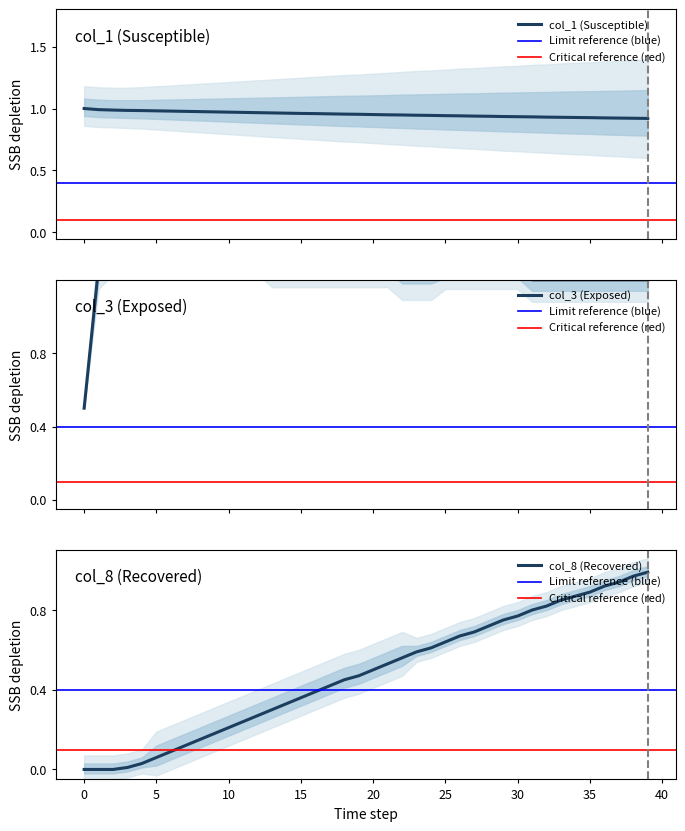

True or false: col_8 has more than 1 interior local peaks.

False